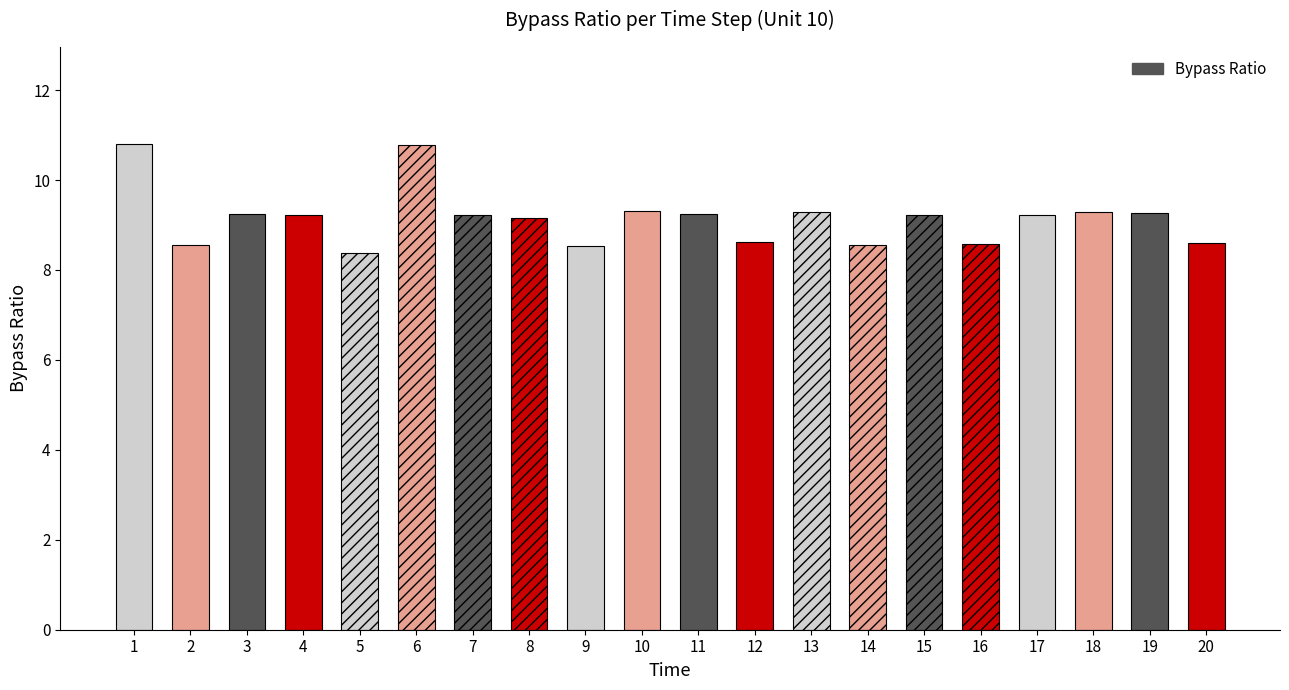

What is the smallest value displayed?

8.4